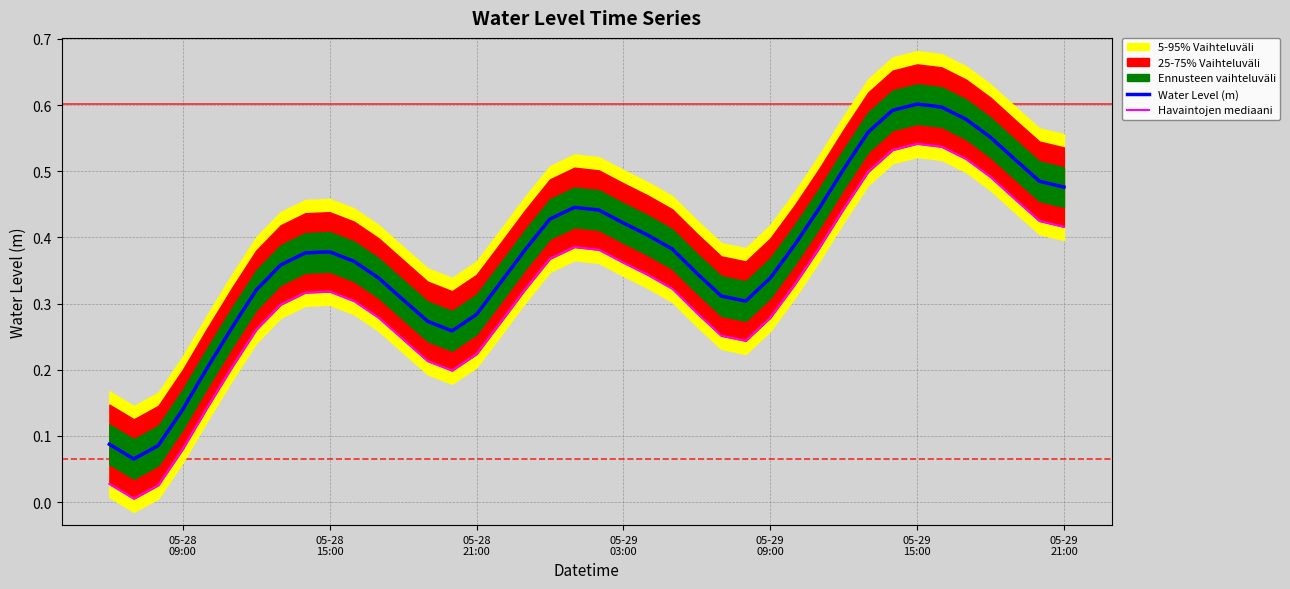

Does the chart have visible grid lines?

Yes